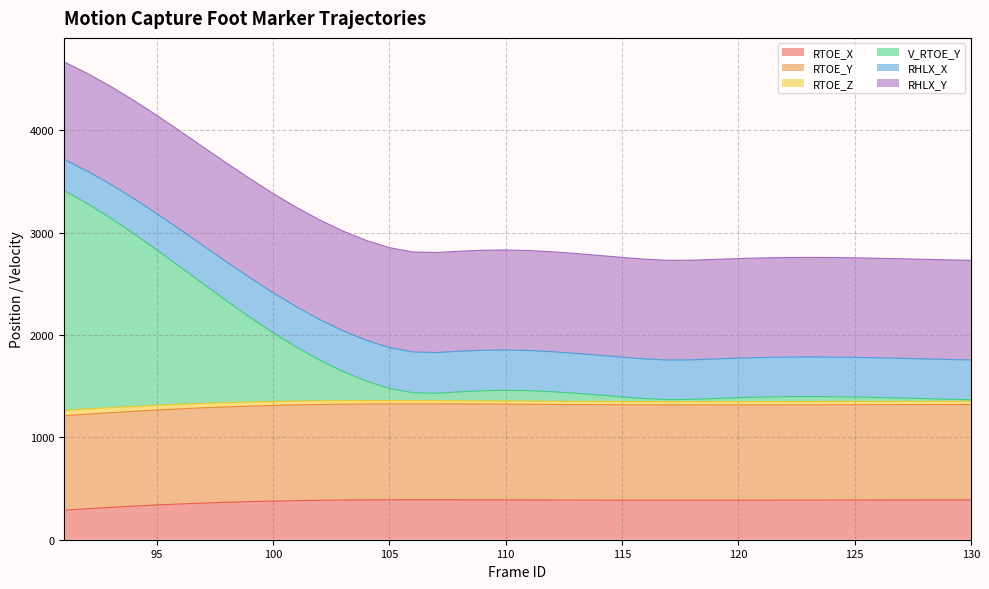

What is the lowest value of the RTOE_X series?

288.4